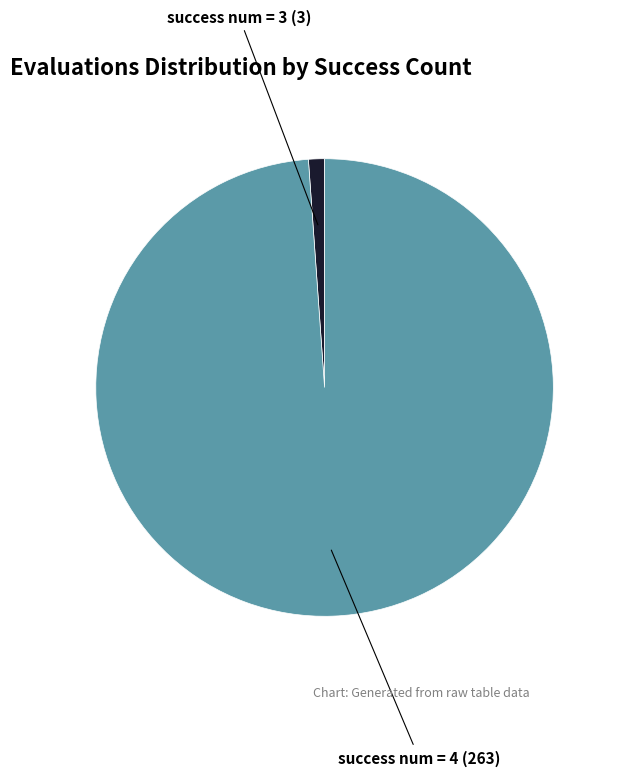

Rank the categories by value from lowest to highest.

success num = 3, success num = 4